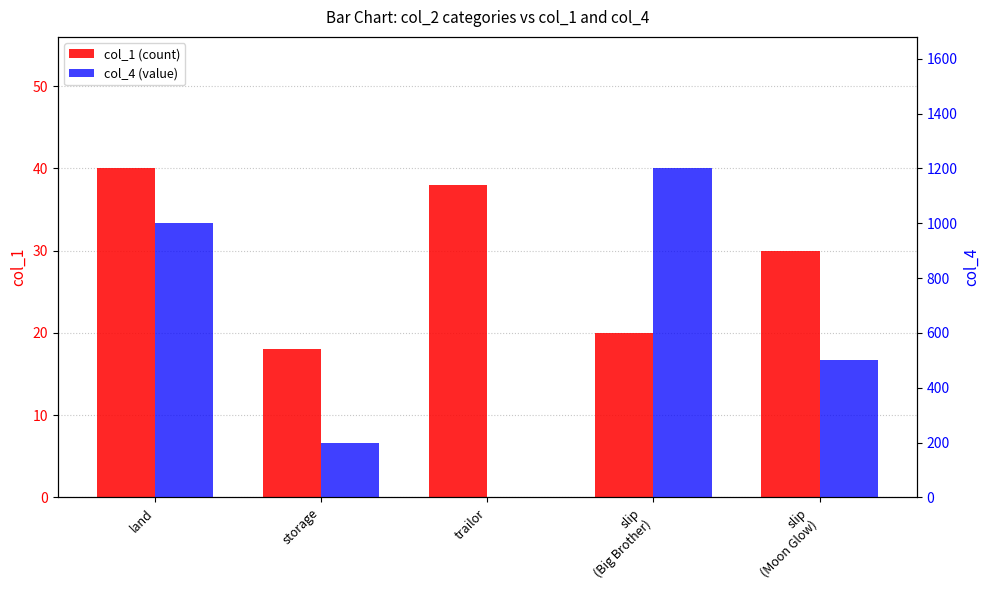

Rank the series at trailor from lowest to highest value.

col_4 (value), col_1 (count)